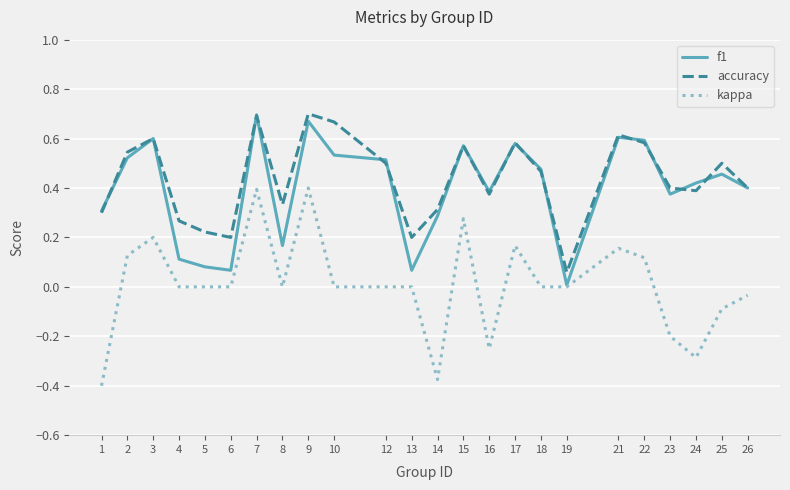

Which series changed the most between 14 and 18?

kappa